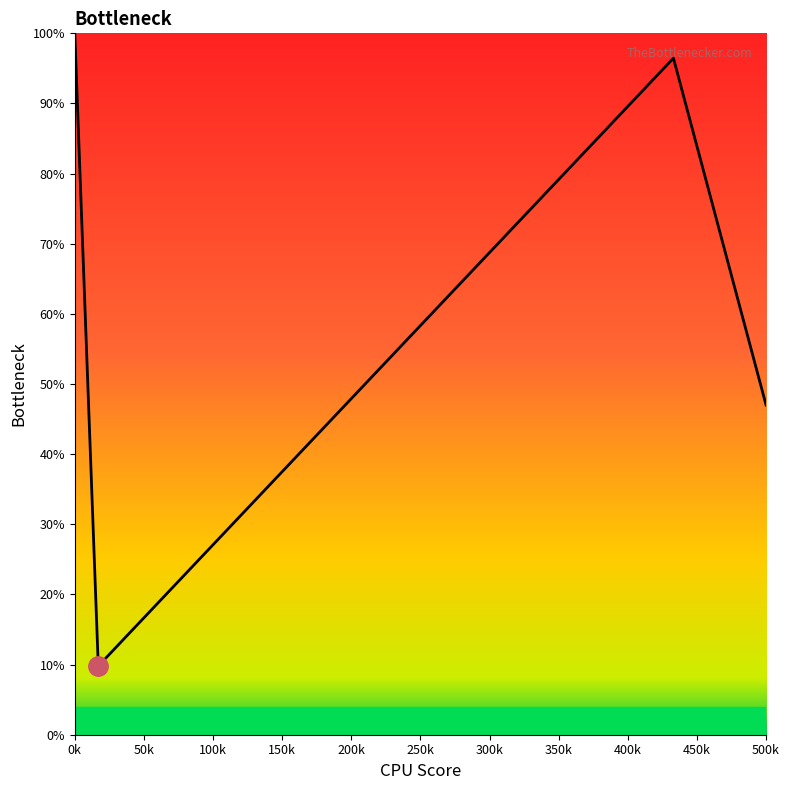

The chart shows a value of 21.5 at 18. True or false?

False